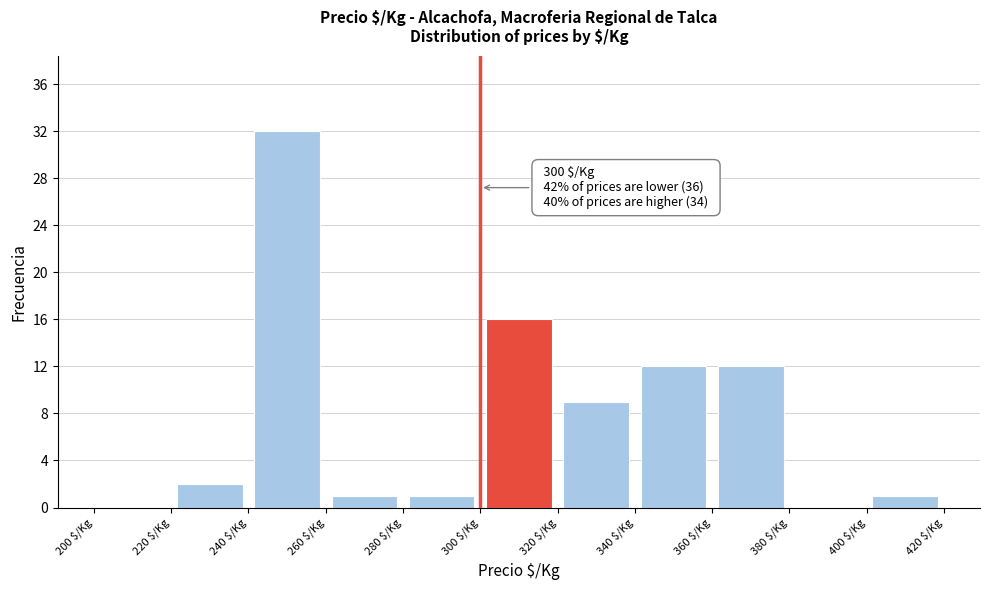

Over which range of the x-axis is the bar tallest?

240 to 260